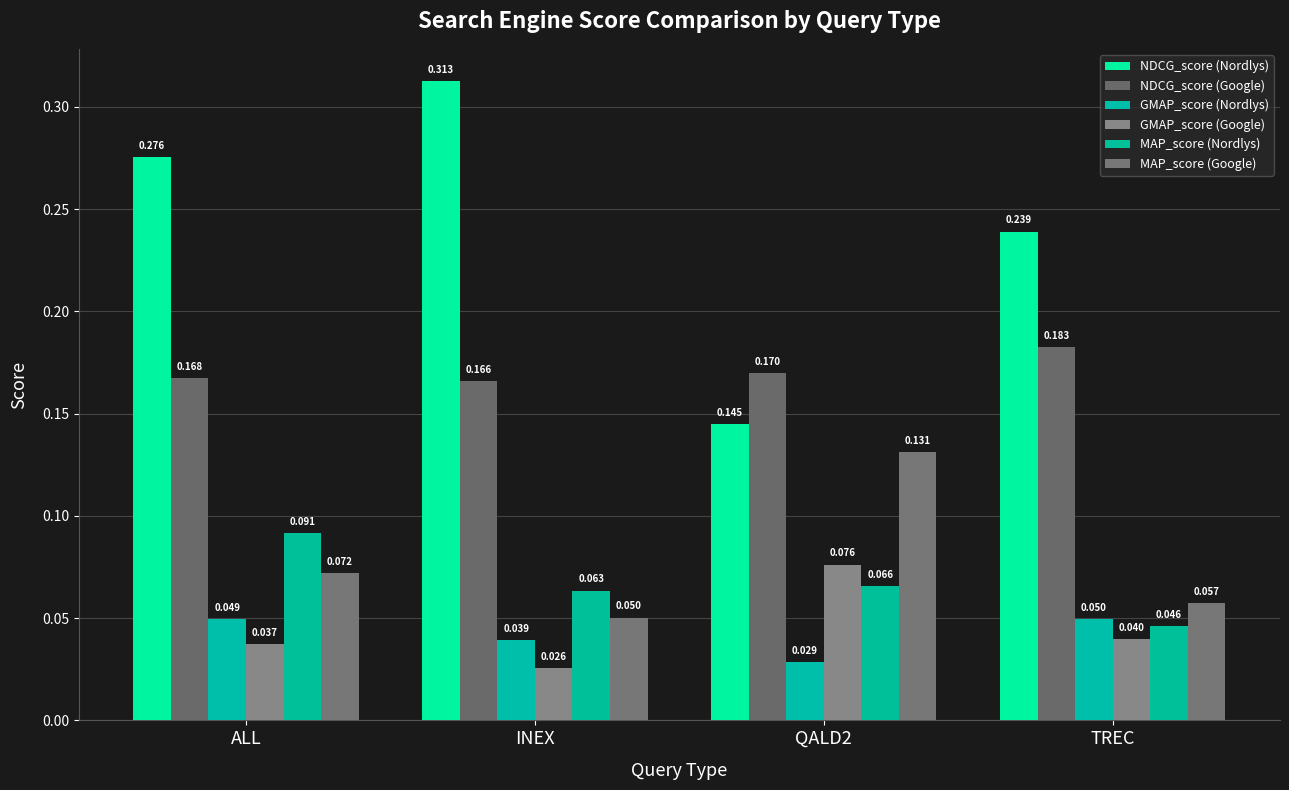

What is the label of the 2nd bar from the right?

QALD2